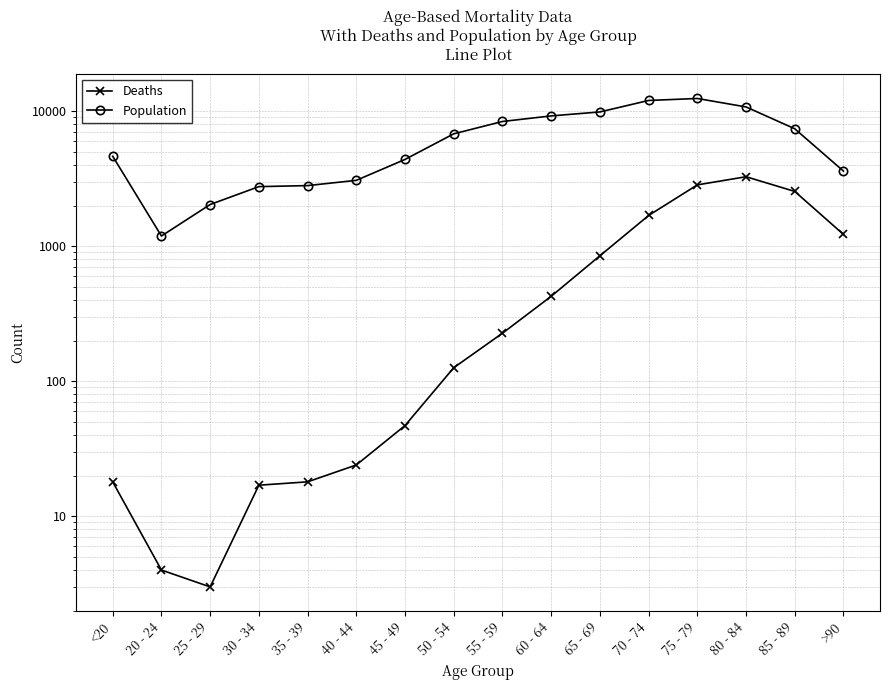

True or false: Population and Deaths intersect in this chart.

False